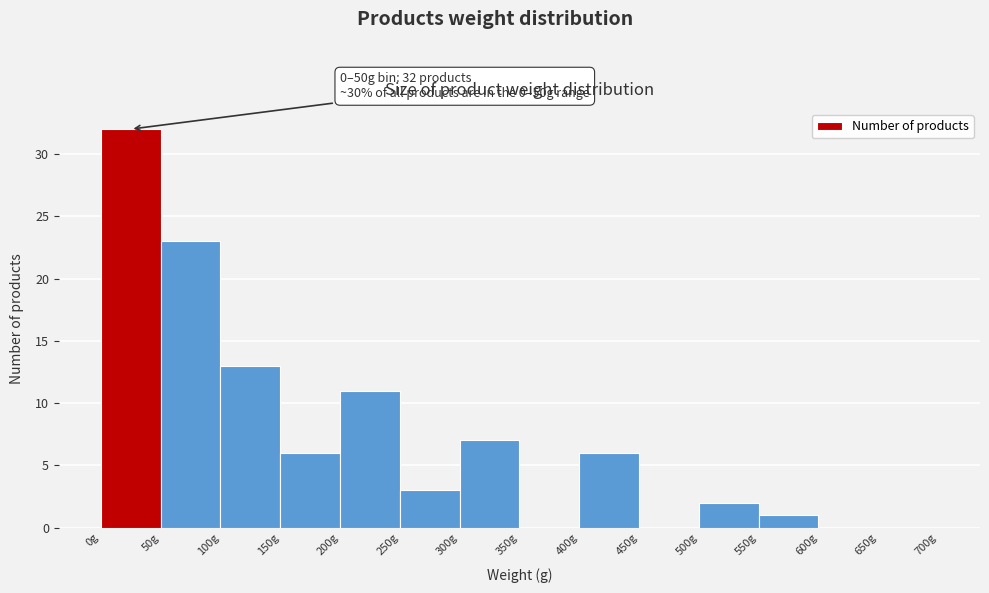

Which range on the x-axis has the tallest bar?

0 to 50